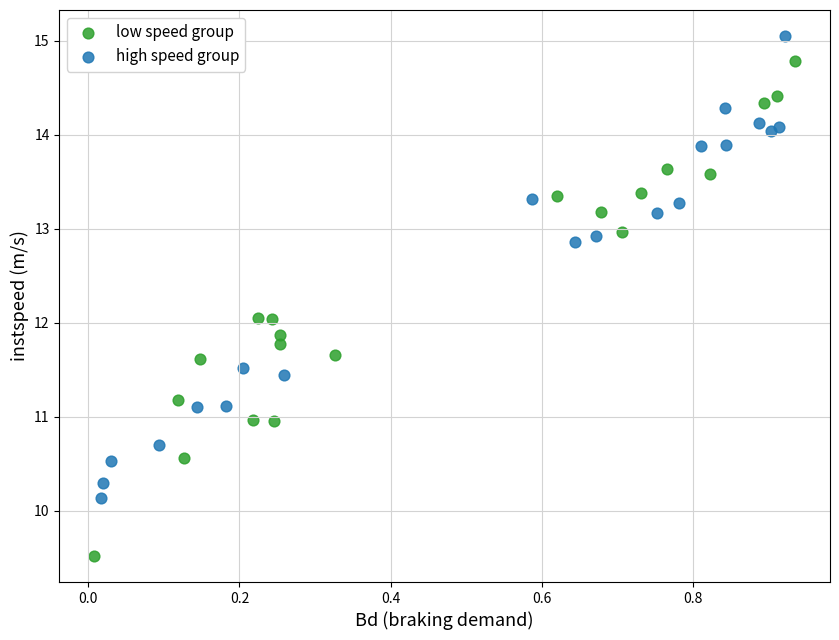

Which series reaches the minimum Y coordinate?

low speed group